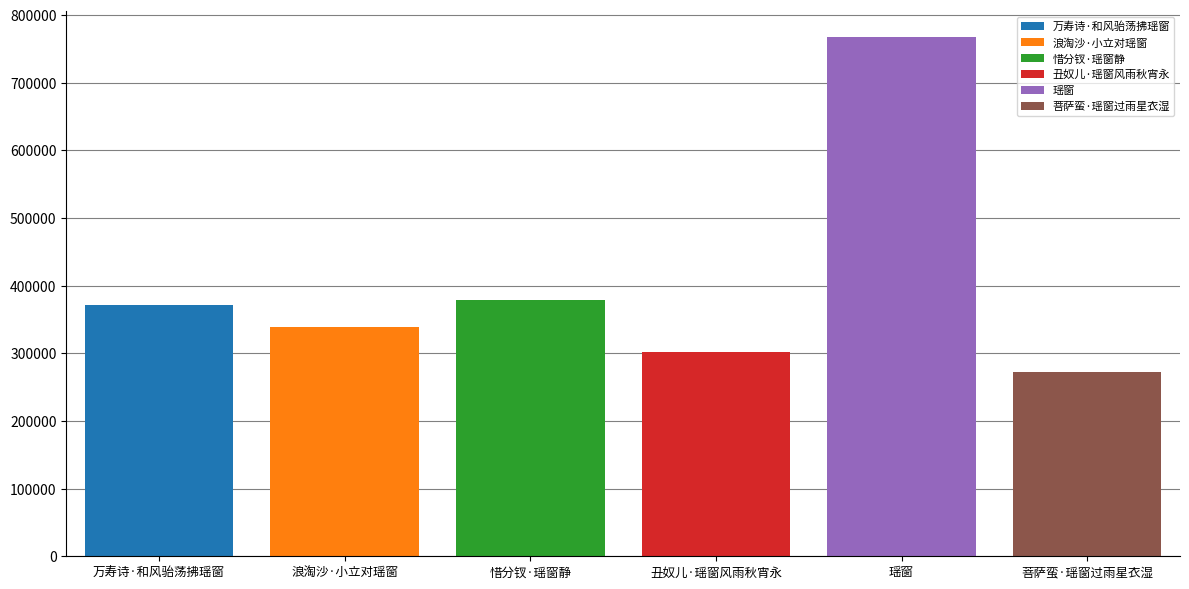

Which series has the largest range (max minus min)?

万寿诗·和风骀荡拂瑶窗